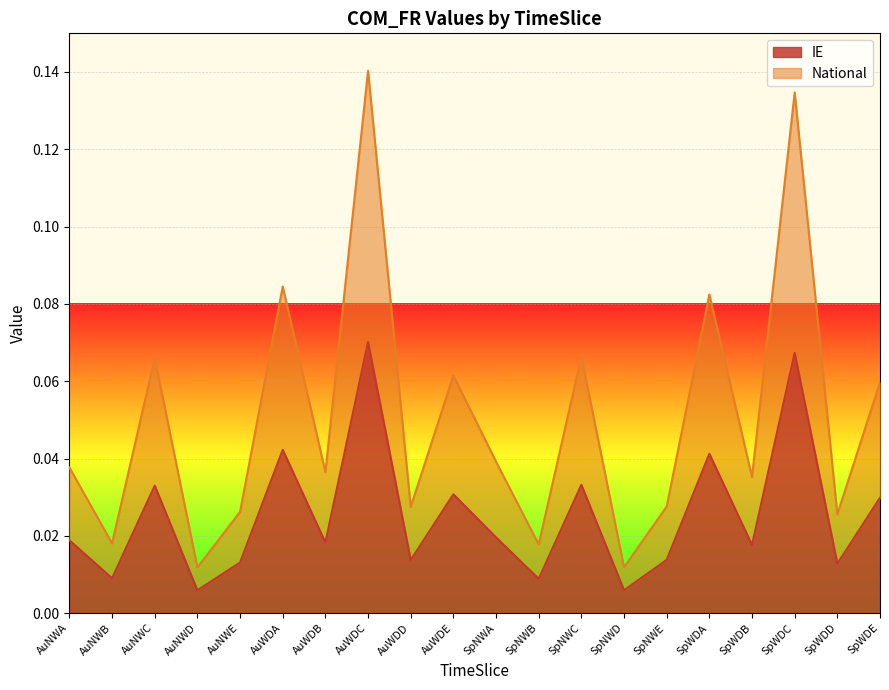

The National series shows 0.1 at AuWDA. True or false?

False